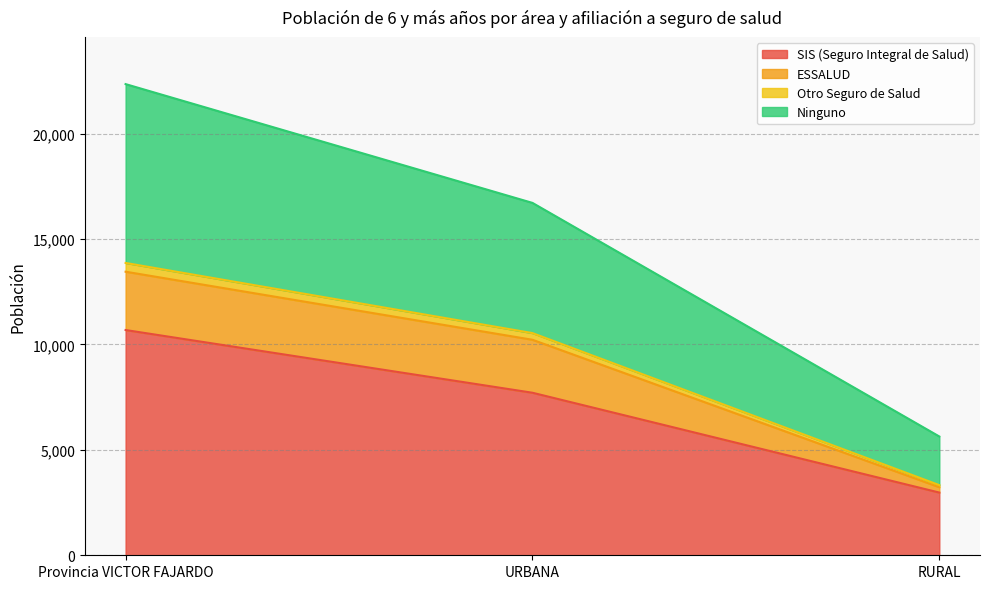

What position from the right is Provincia VICTOR FAJARDO?

3